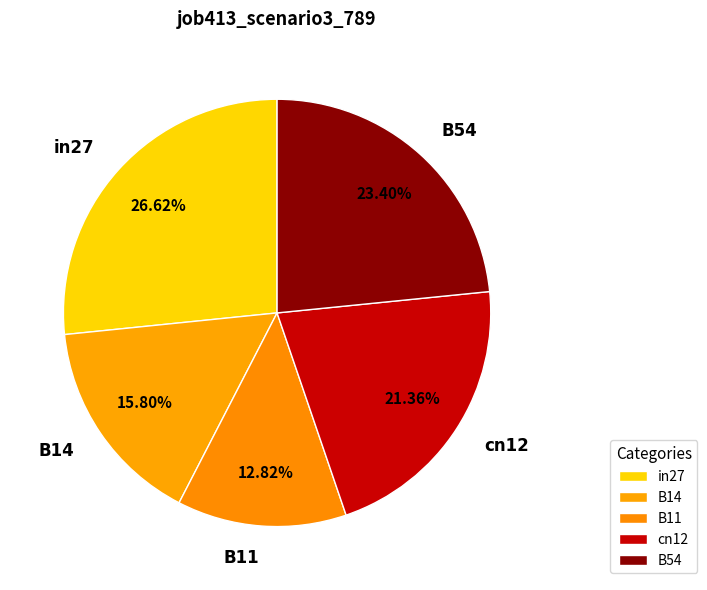

To the nearest percent, what is the difference between the B11 and B14 slice percentages?

3%